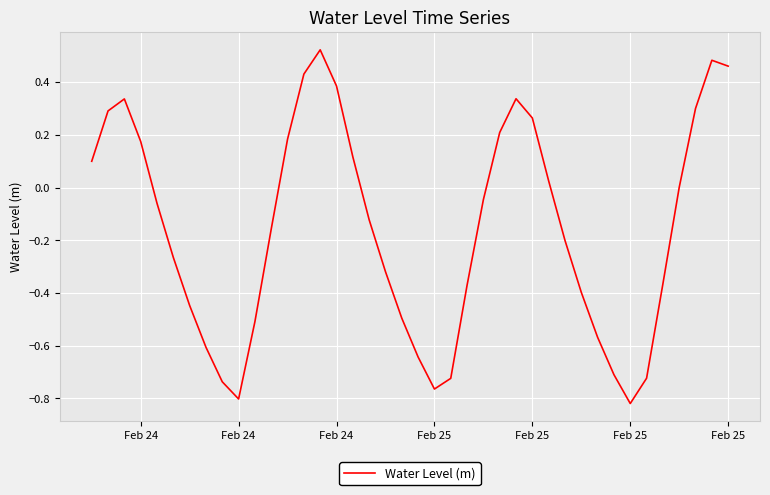

Does the chart display data point markers on the line(s)?

No